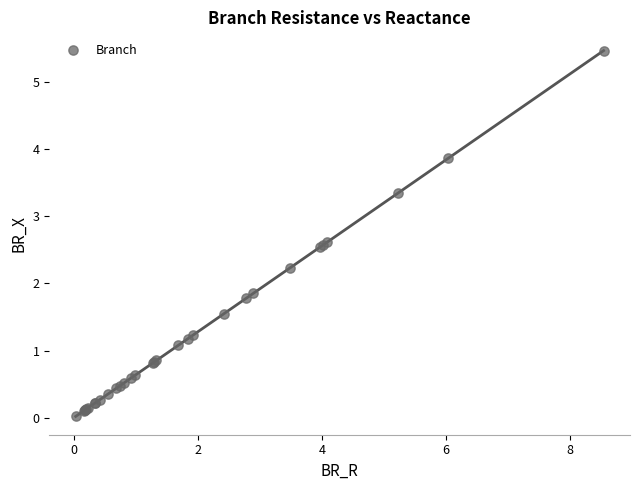

What Y value in the scatter plot is closest to 2?

1.9